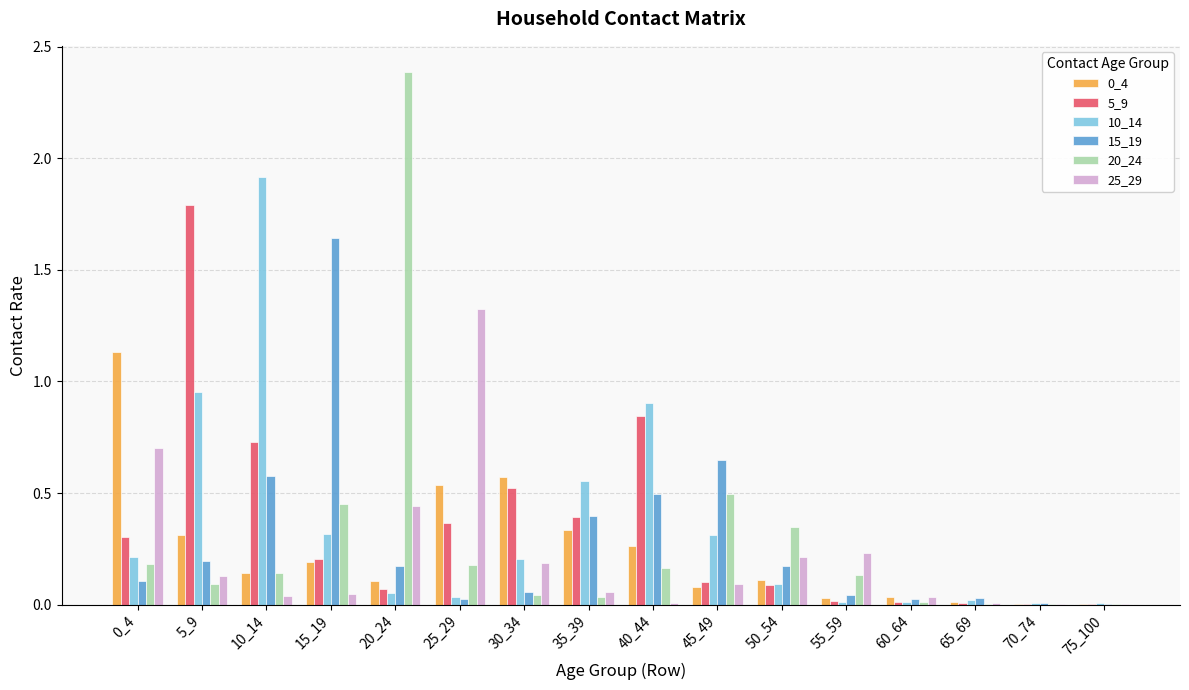

Is the value of 0_4 at 20_24 greater than the value of 5_9 at 70_74?

Yes